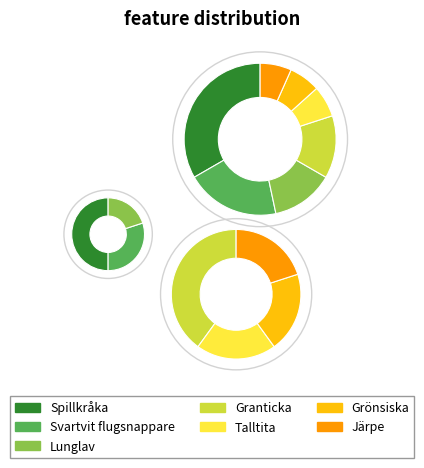

To the nearest percent, what is the average slice percentage?

14%